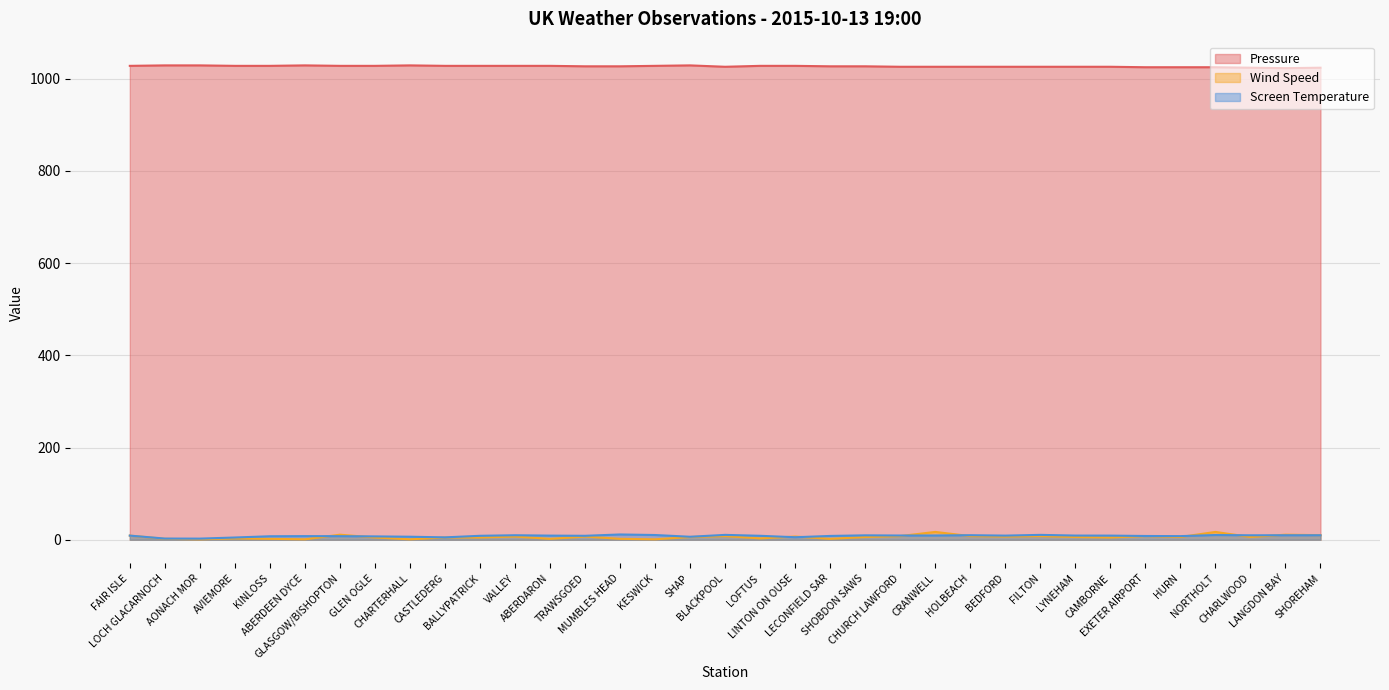

What are all the series names shown in the legend?

Pressure, Wind Speed, Screen Temperature